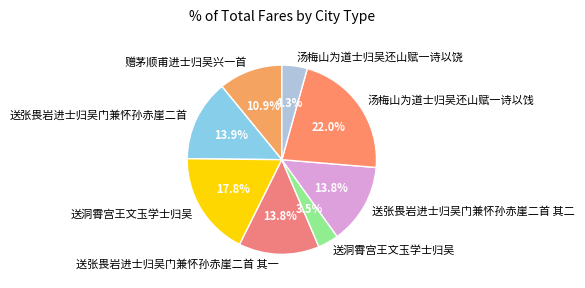

How many segments does this pie chart have?

8